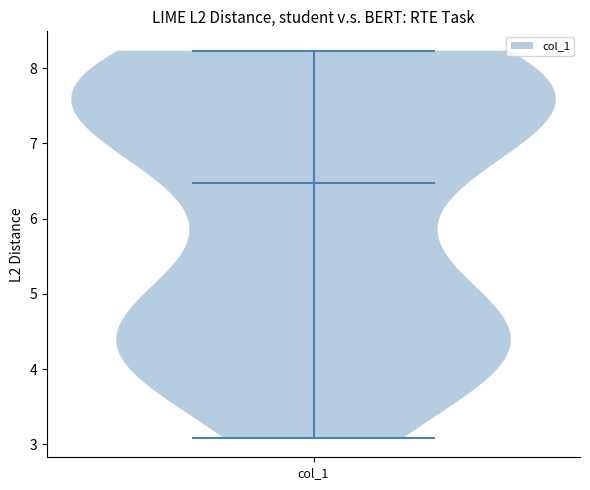

Read this violin plot against the y-axis: where its median line is, and the lowest and highest points the violin reaches. The values are not printed on the chart, so give them approximately, as read against the axis.

median line 6.5, lowest point 3.1, highest point 8.2